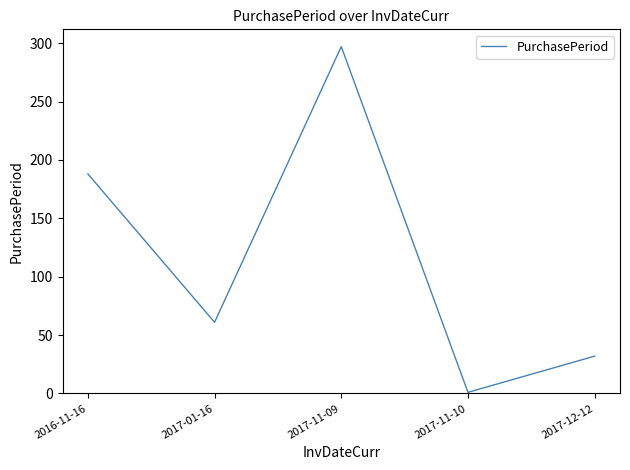

The chart shows a value of 297 at 2017-11-09. True or false?

True